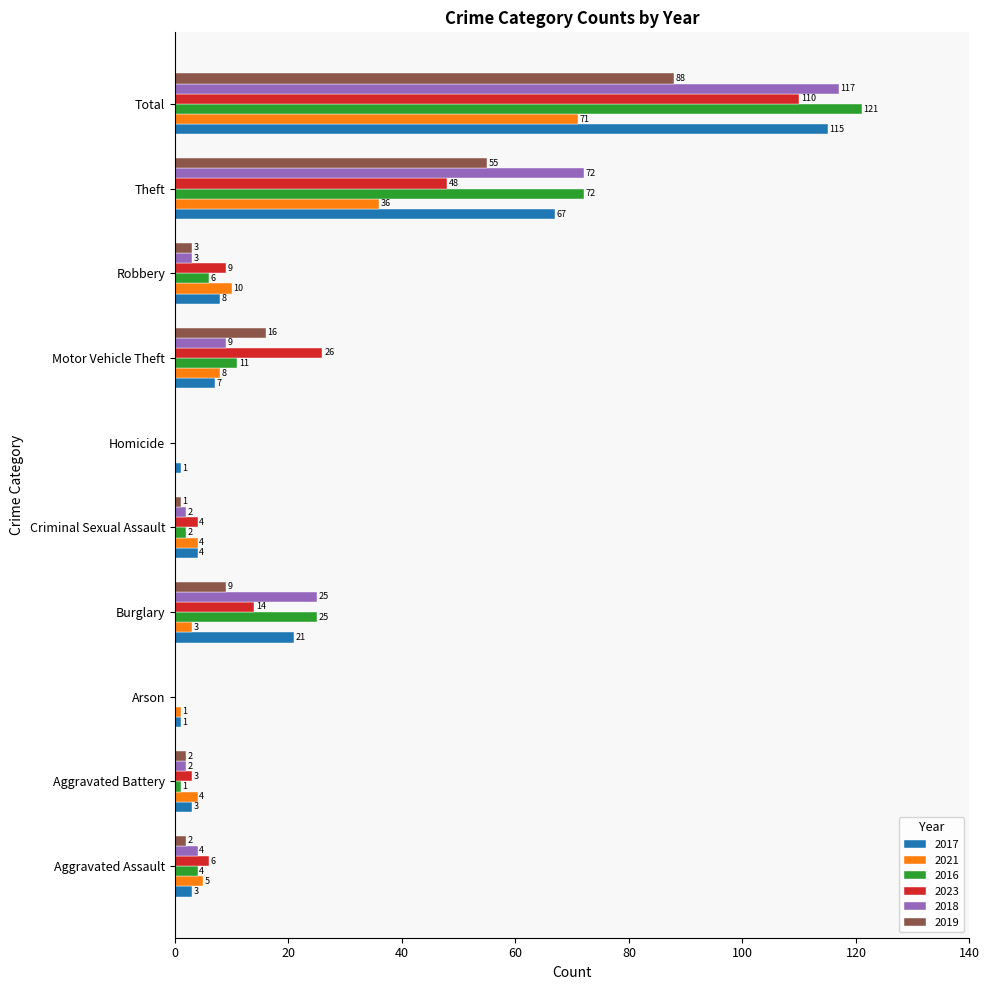

Which series has the largest range (max minus min)?

2016